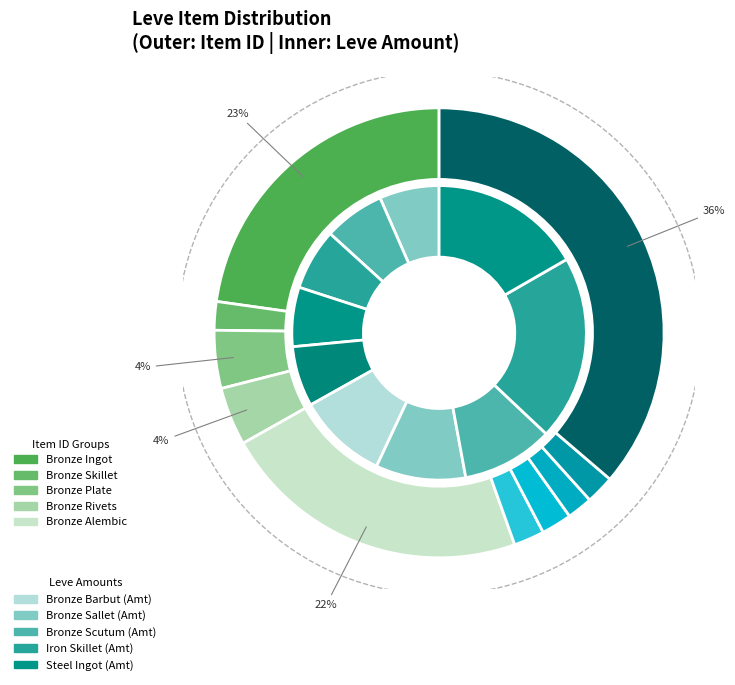

Does Bronze Sallet represent more than half of the total?

No